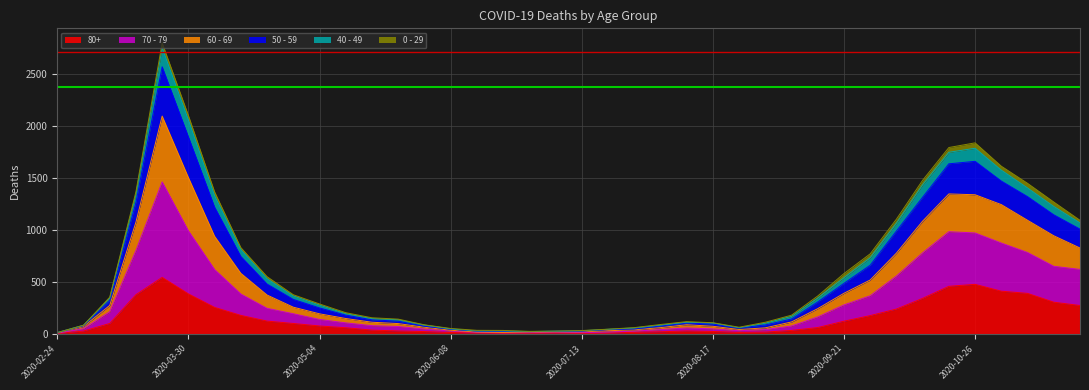

What position from the right is 2020-10-05?

8